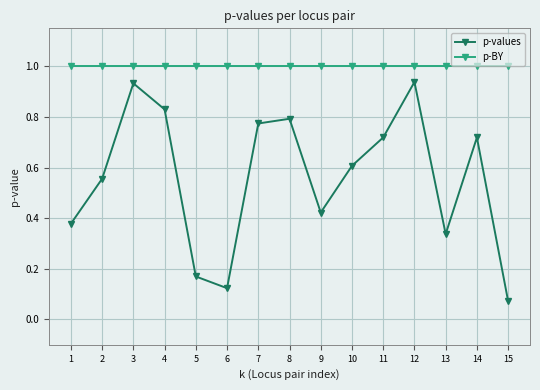

Does the chart have visible grid lines?

Yes